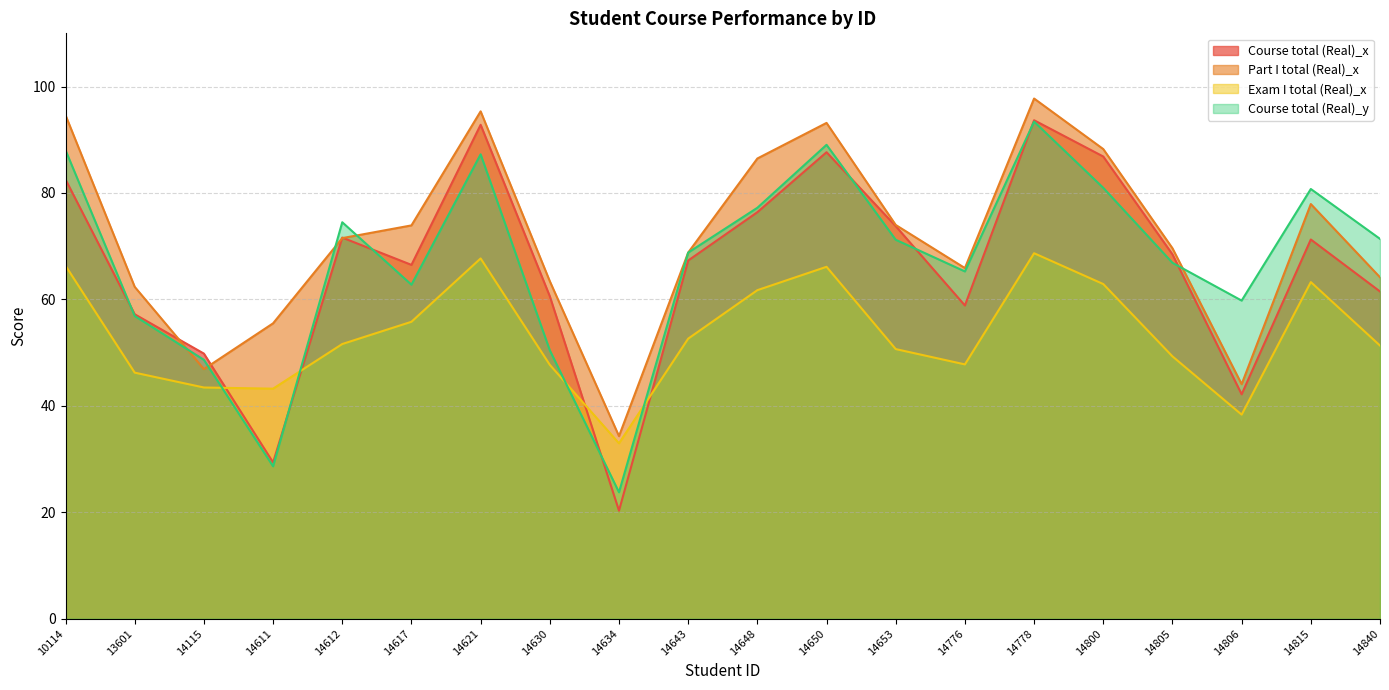

What is the difference between the maximum and minimum values in the Exam I total (Real)_x series?

35.7